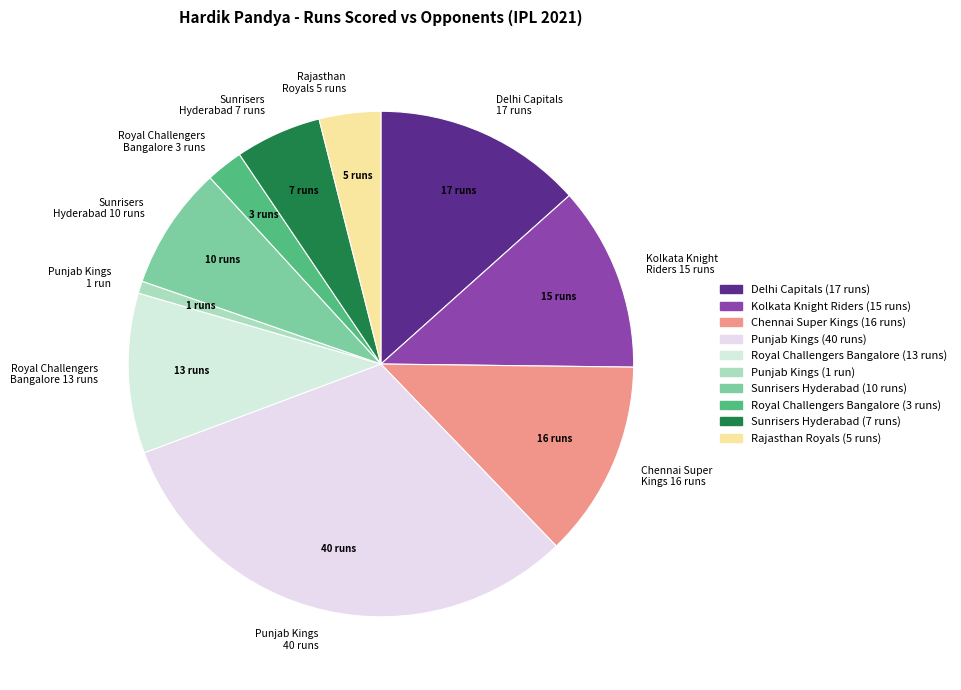

What is the largest slice in the pie chart?

Punjab Kings 40 runs